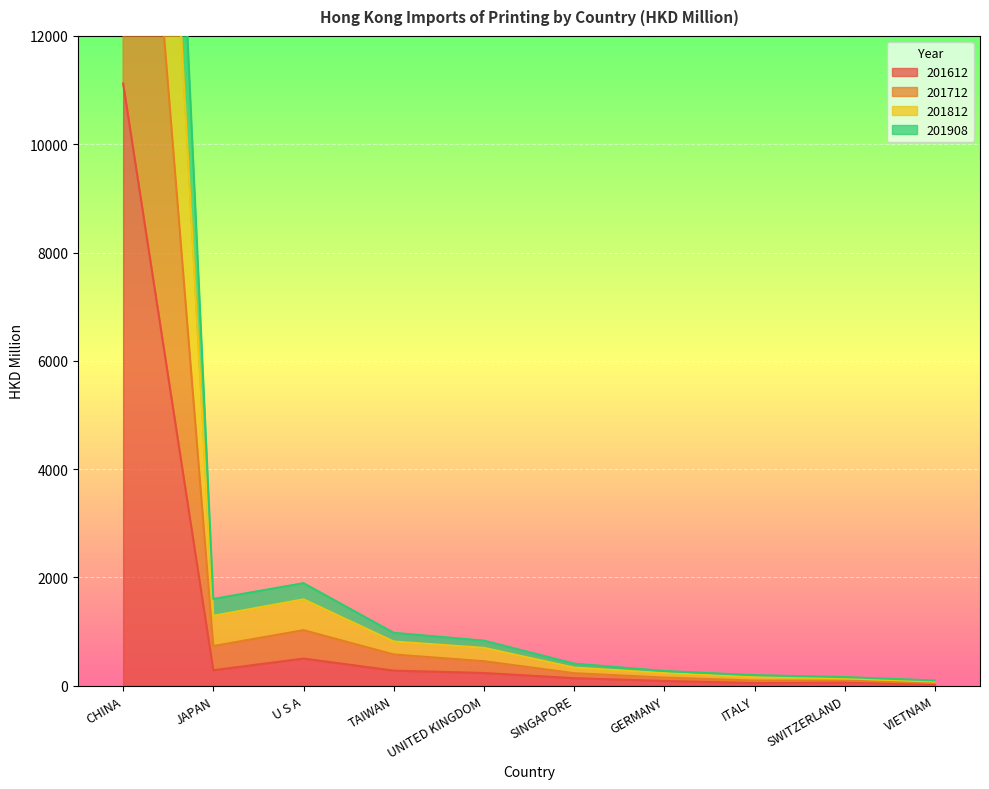

Where is the first local maximum for 201712?

U S A